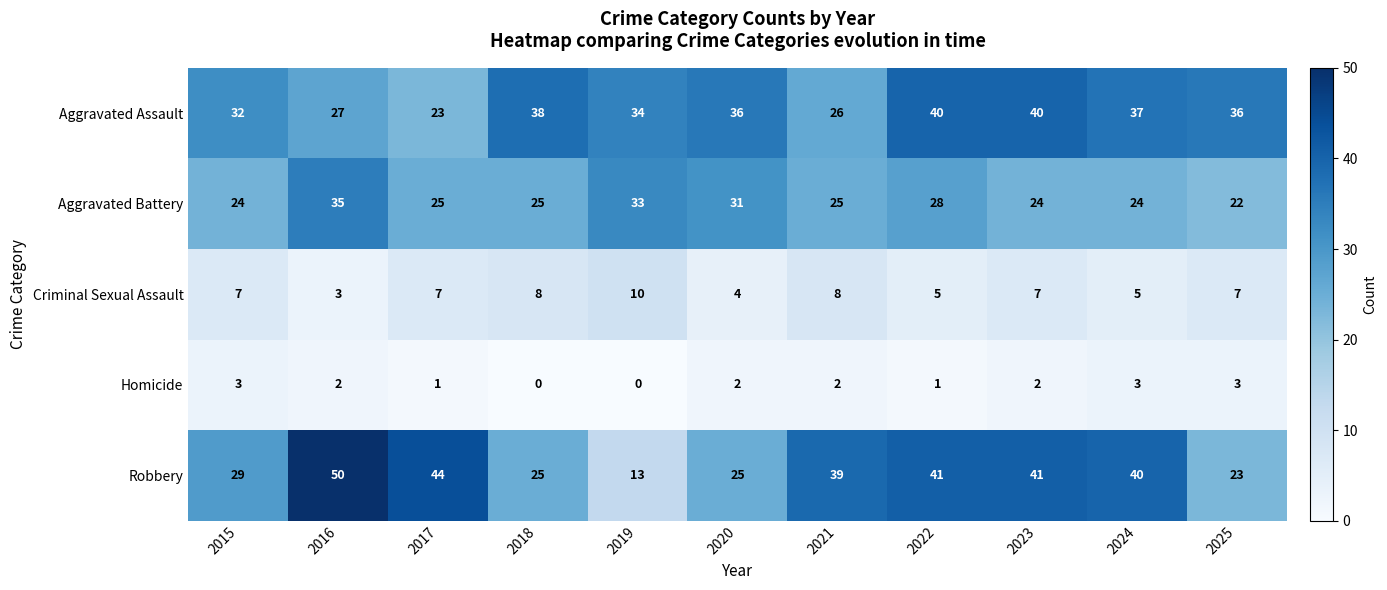

The Aggravated Battery series shows 39 at 2017. True or false?

False